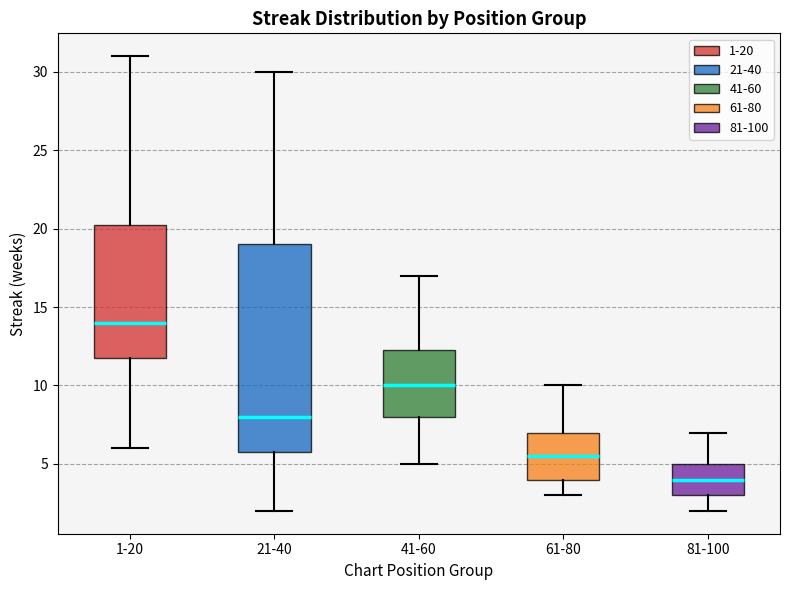

Which box has the highest median line?

1-20